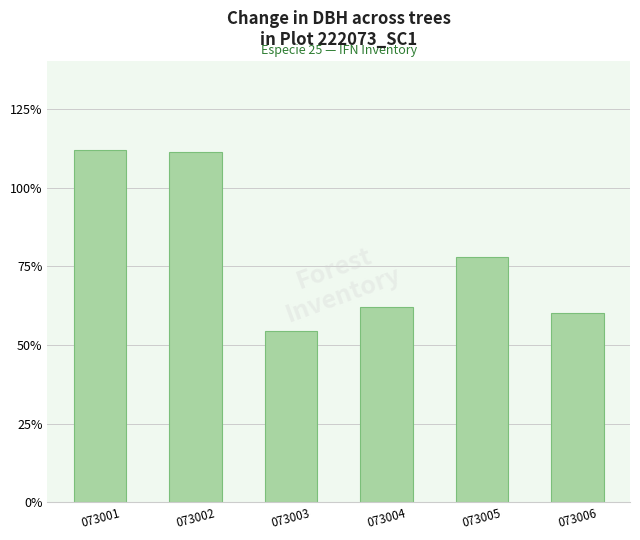

The chart shows a value of 71.0 at 073003. True or false?

False